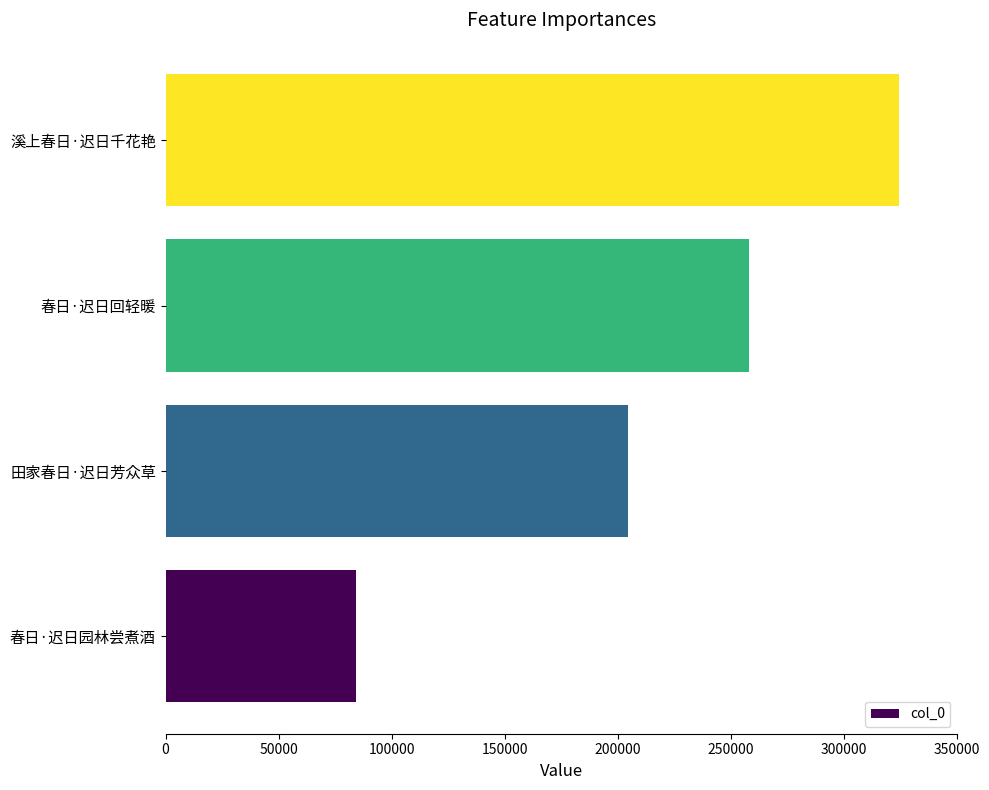

The value at 春日·迟日园林尝煮酒 is 84026. True or false?

True